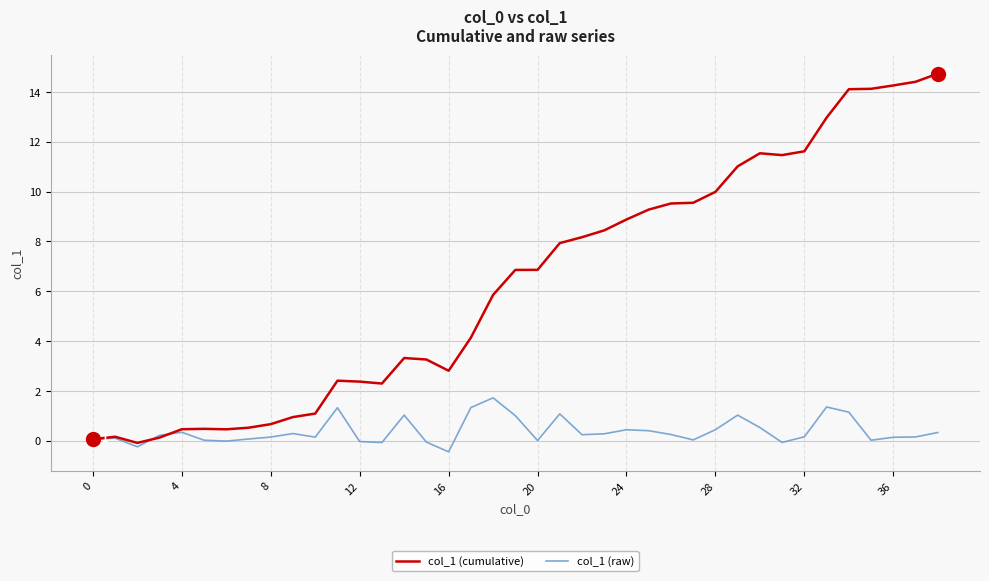

What is the maximum value for col_1 (raw)?

1.7